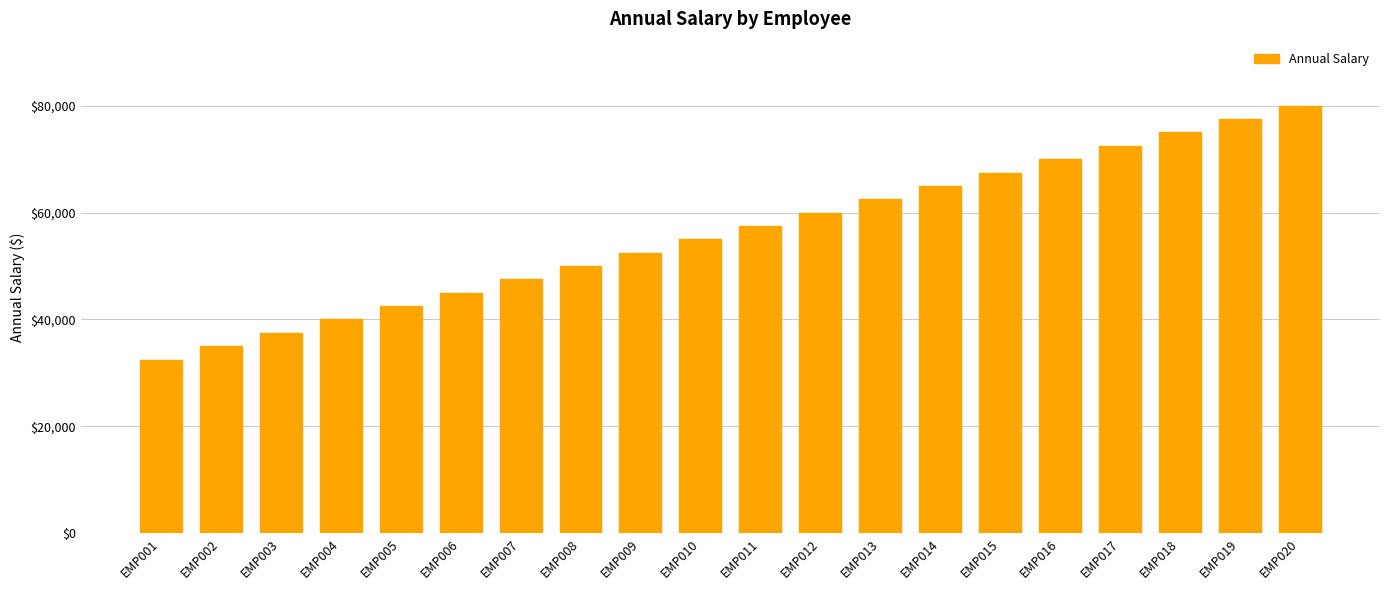

What is the sum of all values?

1125000